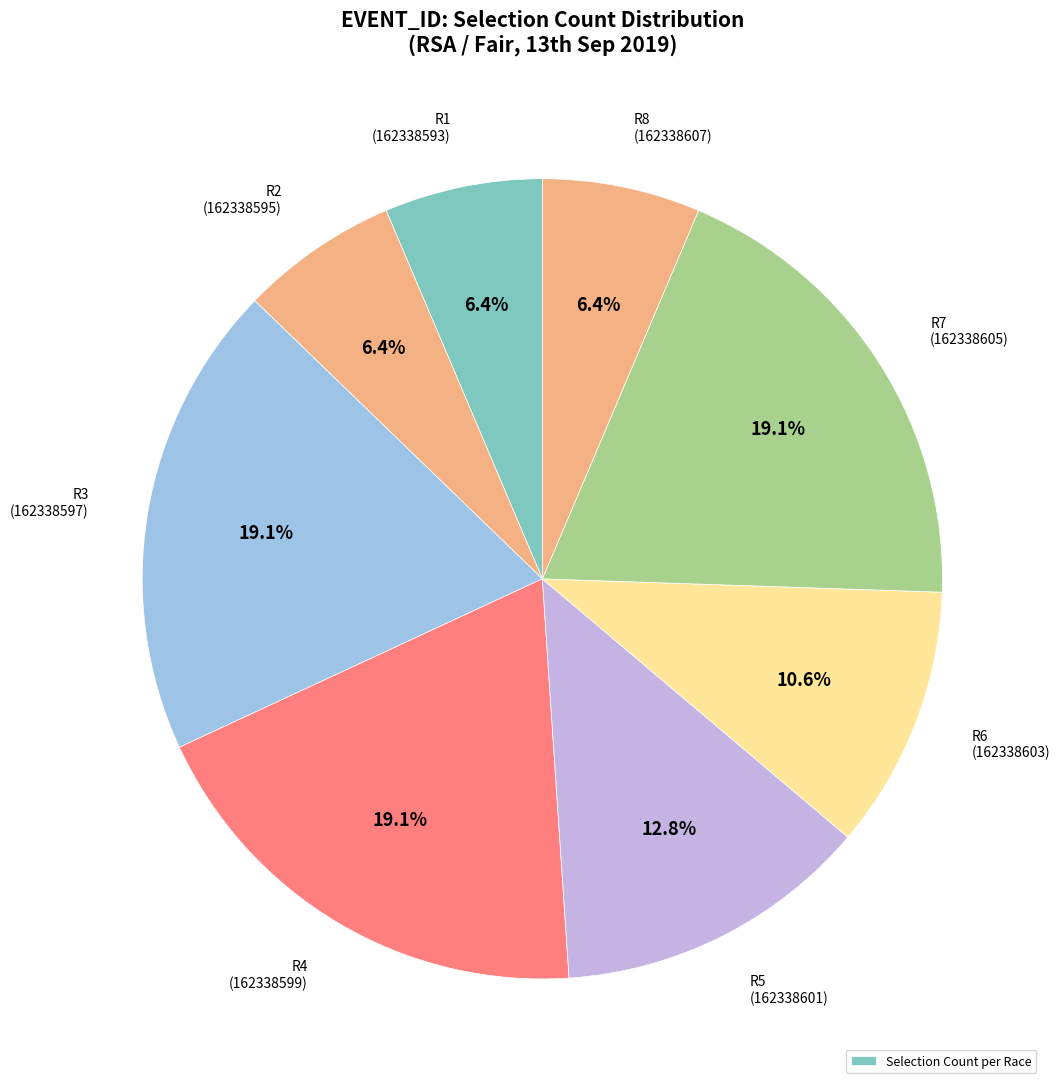

Which category has the smallest portion of the pie?

162338593